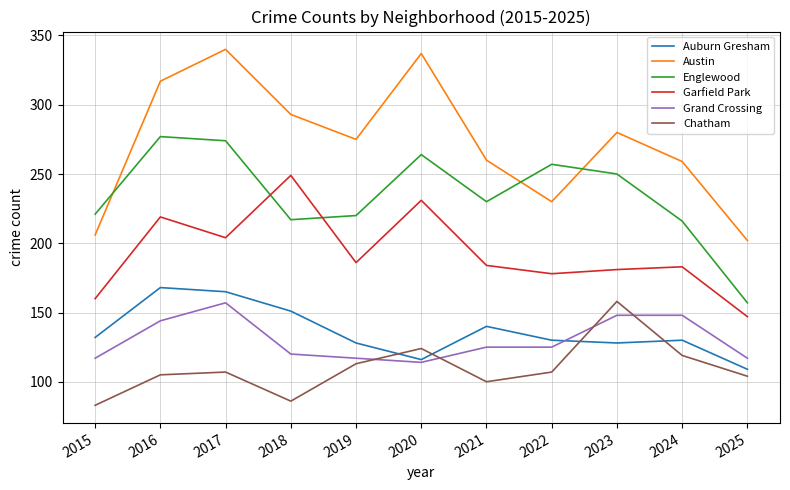

What is the total value across all series at 2017?

1247